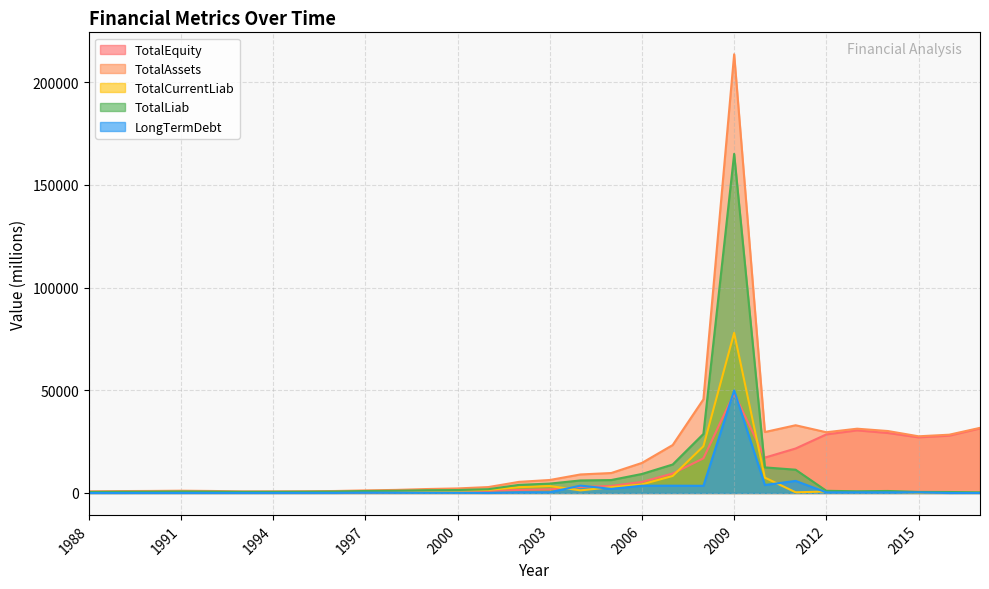

Where is the first local minimum for TotalEquity?

1993